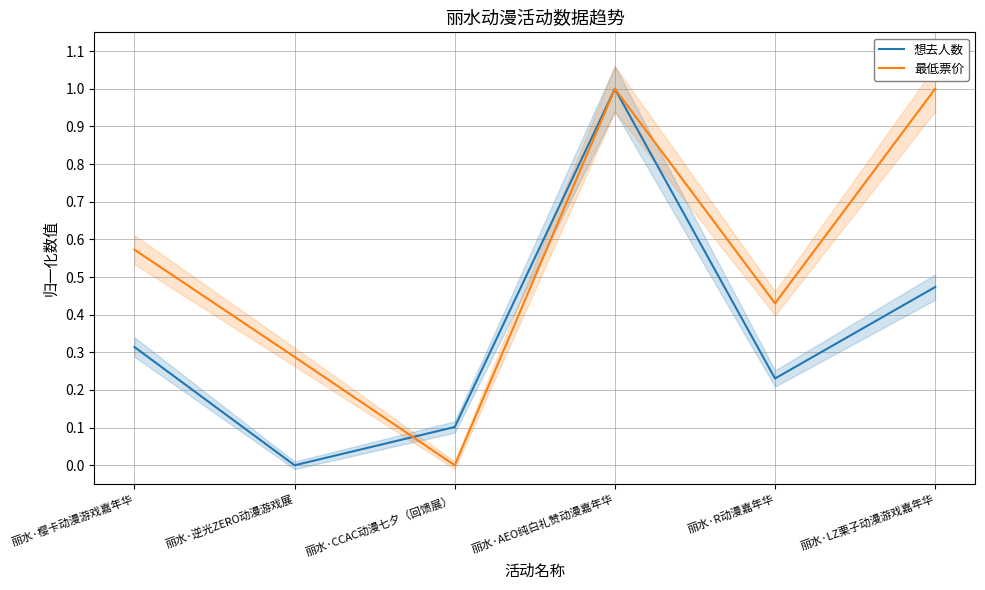

Which series ends up on top after the final intersection of 想去人数 and 最低票价?

最低票价